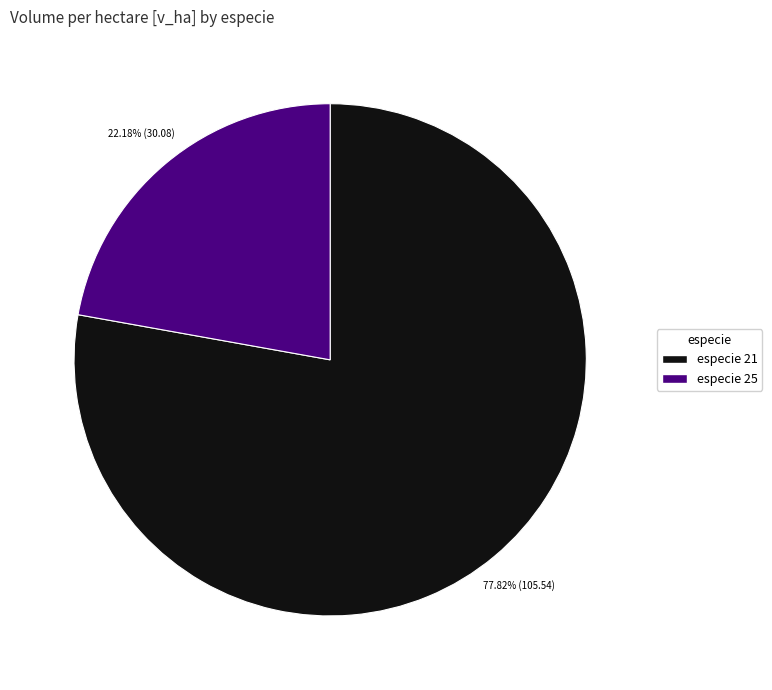

Is the sum of especie 25 and especie 21 greater than half?

Yes